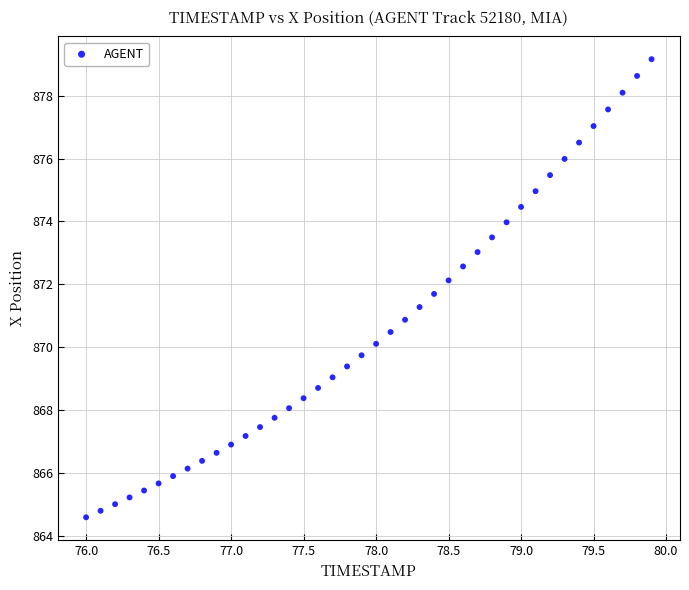

What is the range of X values (max minus min)?

3.9